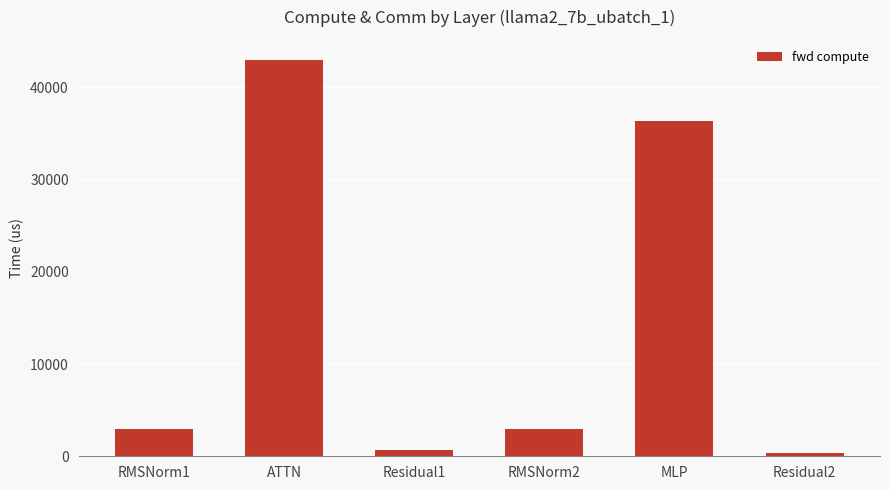

True or false: the data shows 42998.2 at ATTN.

True